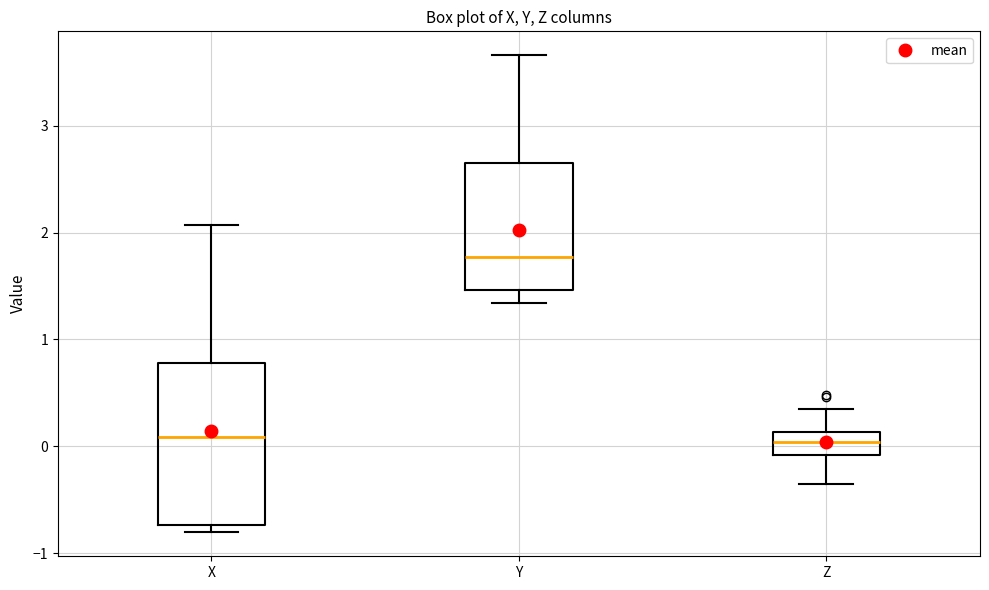

Reading left to right, read every box against the y-axis: the position of its median line, the range the box covers, and the ends of its whiskers. The values are not printed on the chart, so give them approximately, as read against the axis.

X: median 0.1, box -0.7 to 0.8, whiskers -0.8 to 2.1
Y: median 1.8, box 1.5 to 2.7, whiskers 1.3 to 3.7
Z: median 0.0, box -0.1 to 0.1, whiskers -0.3 to 0.4